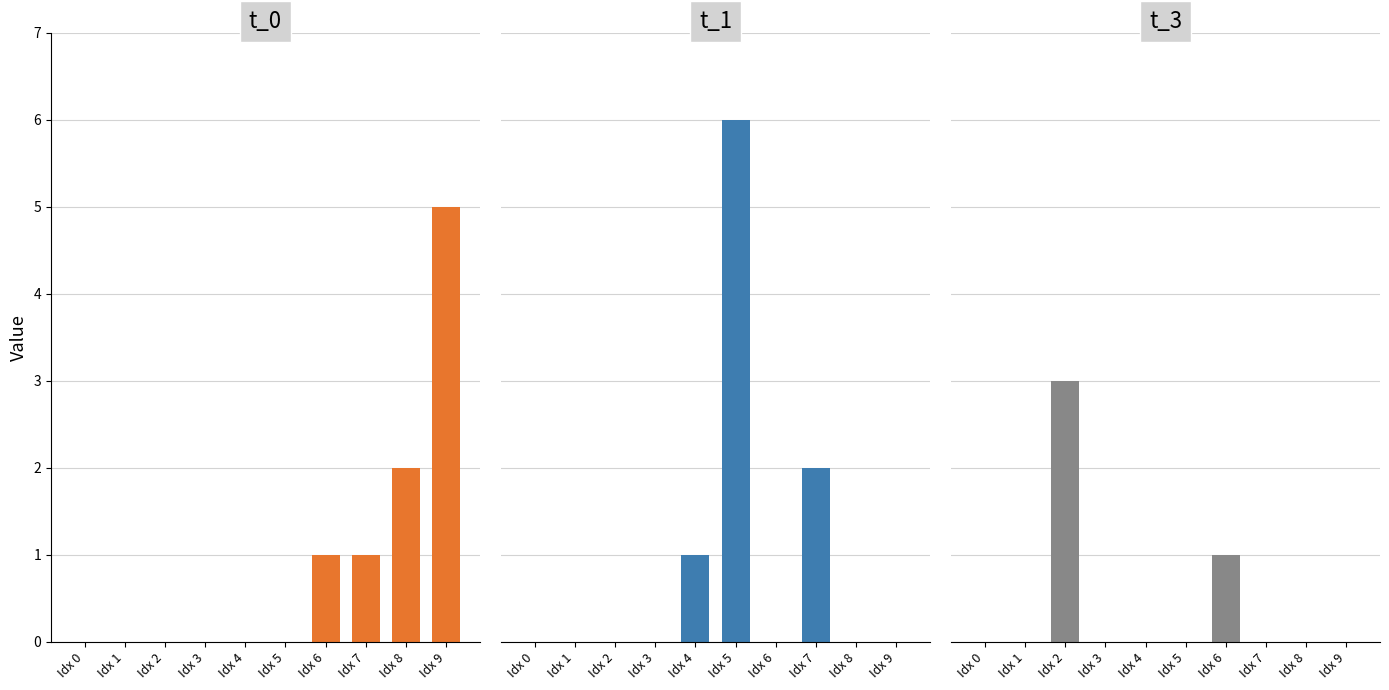

Count the t_3 values in the range 0 to 1.

9